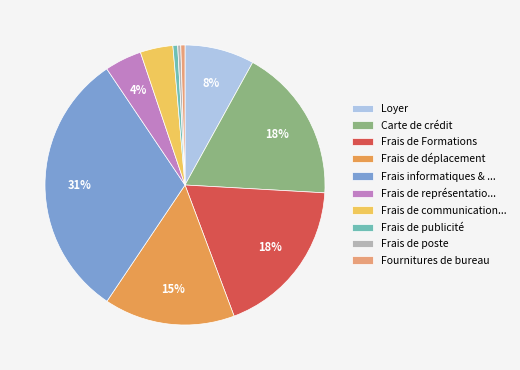

To the nearest percent, what is the combined percentage of Frais de représentatio... and Frais de publicité?

5%